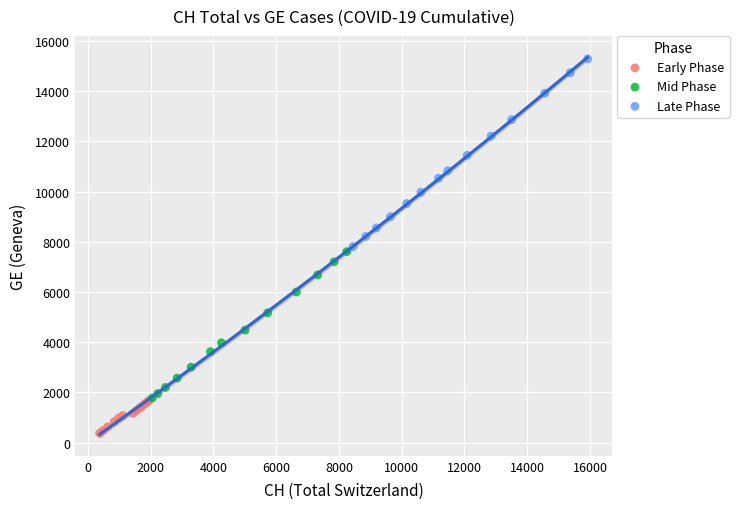

Which series has the largest Y range (max minus min)?

Late Phase